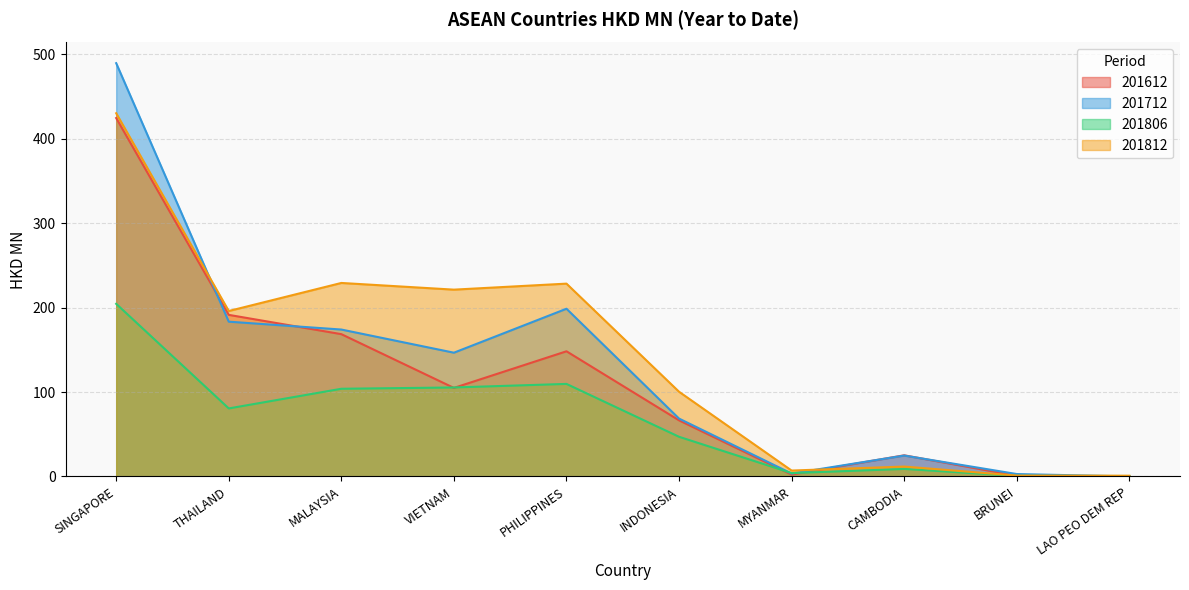

How many data points in 201612 are above 104?

5